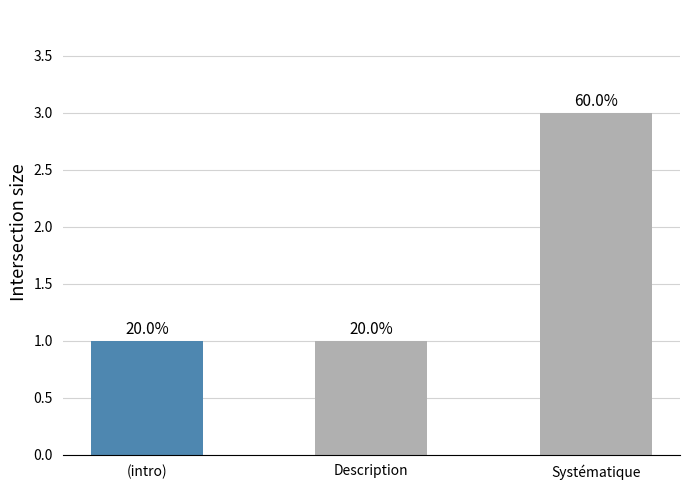

Does the chart contain any negative values?

No